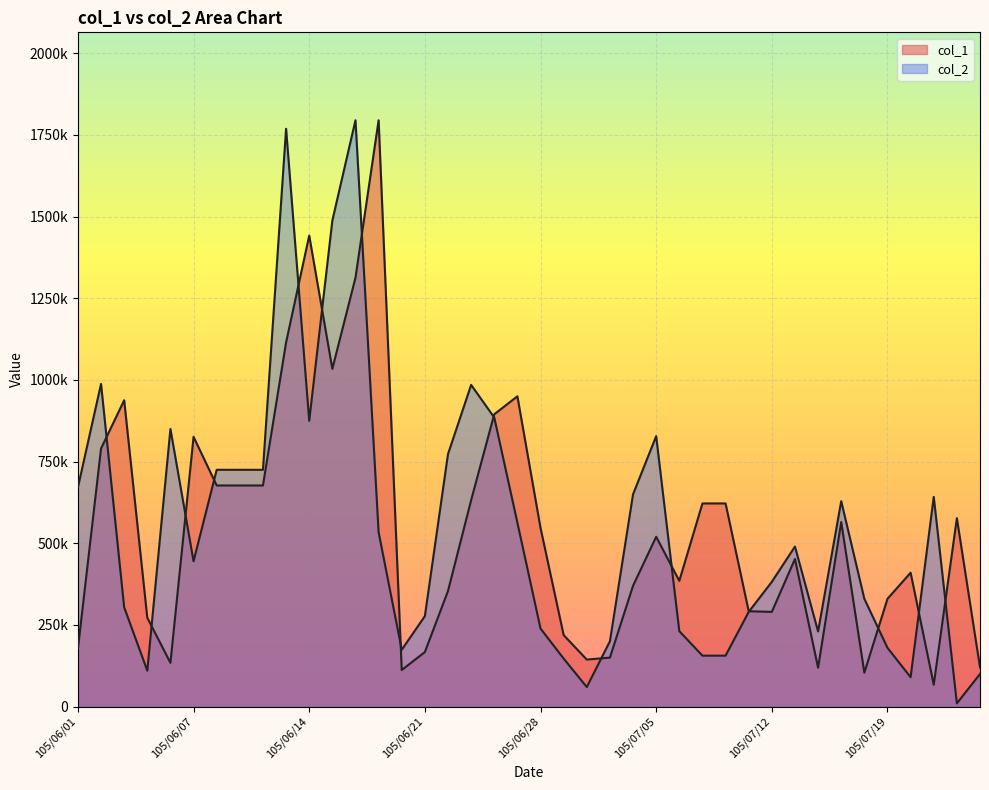

True or false: col_1 has a value of 2196370 at 105/06/16.

False